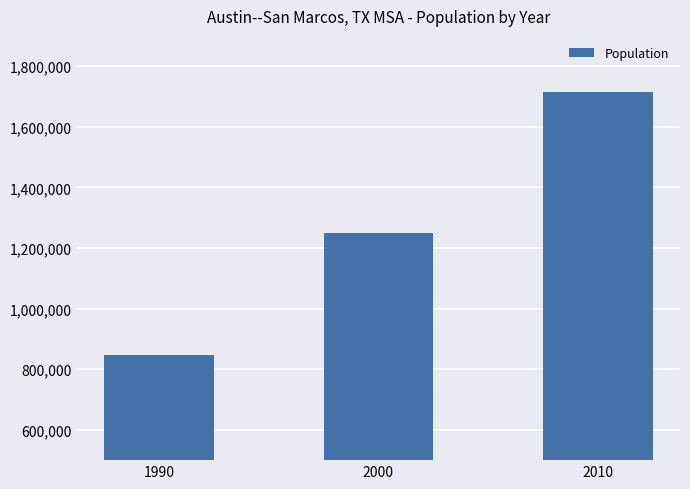

Rank the categories by value from highest to lowest.

2010, 2000, 1990